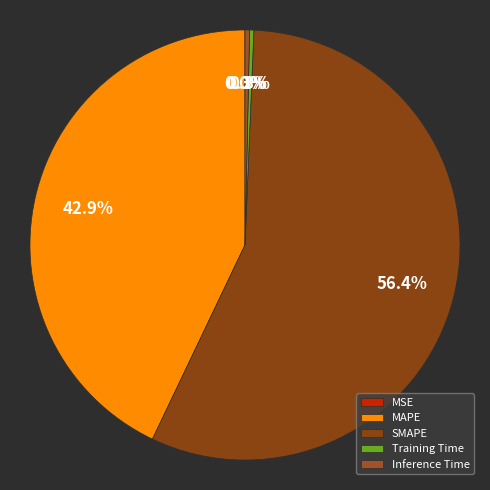

Does Inference Time account for over 50% of the chart?

No